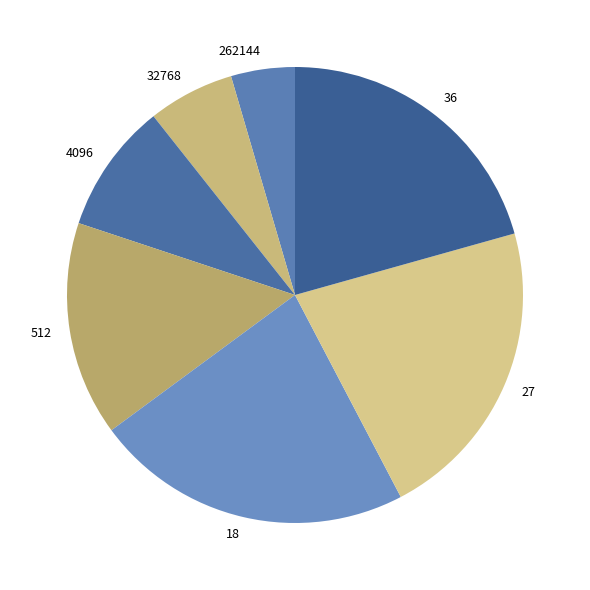

Approximately how many times larger is the value at 18 compared to 262144?

5.0